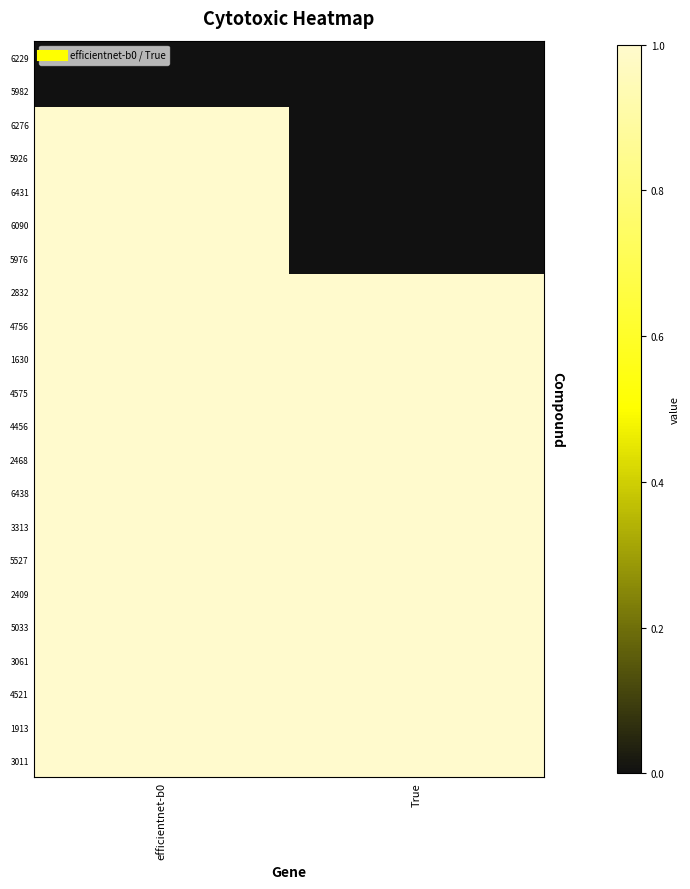

Reading left to right, what are all the values shown in this chart?

6229: efficientnet-b0=0	True=0
5982: efficientnet-b0=0	True=0
6276: efficientnet-b0=1	True=0
5926: efficientnet-b0=1	True=0
6431: efficientnet-b0=1	True=0
6090: efficientnet-b0=1	True=0
5976: efficientnet-b0=1	True=0
2832: efficientnet-b0=1	True=1
4756: efficientnet-b0=1	True=1
1630: efficientnet-b0=1	True=1
4575: efficientnet-b0=1	True=1
4456: efficientnet-b0=1	True=1
2468: efficientnet-b0=1	True=1
6438: efficientnet-b0=1	True=1
3313: efficientnet-b0=1	True=1
5527: efficientnet-b0=1	True=1
2409: efficientnet-b0=1	True=1
5033: efficientnet-b0=1	True=1
3061: efficientnet-b0=1	True=1
4521: efficientnet-b0=1	True=1
1913: efficientnet-b0=1	True=1
3011: efficientnet-b0=1	True=1